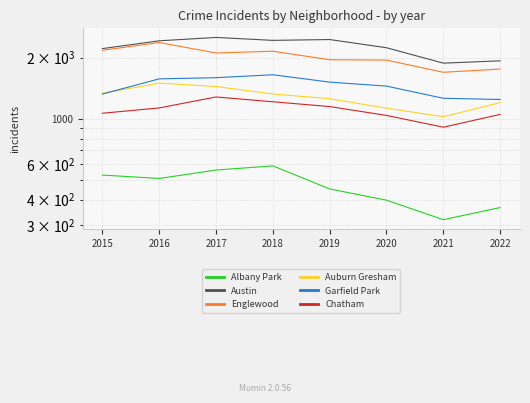

Which category has the highest value in the Albany Park series?

2018